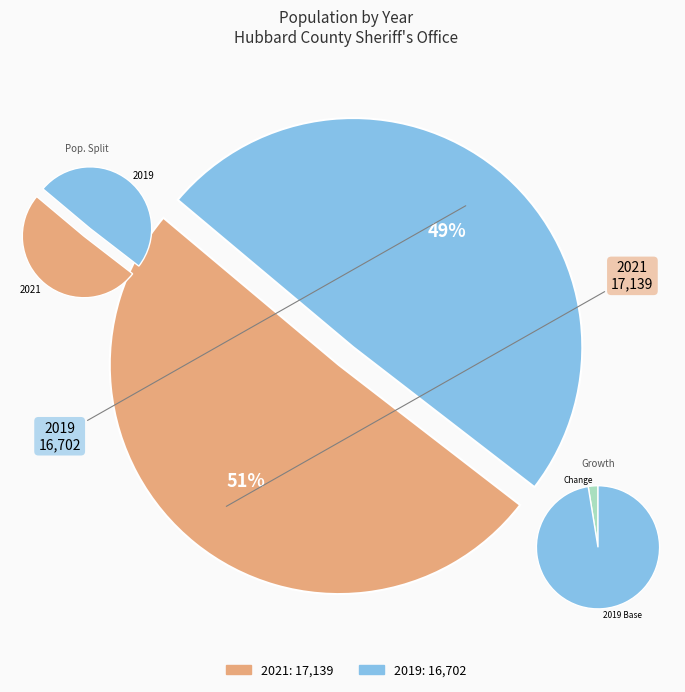

Do 2021 and 2019 together represent more than half of the pie?

Yes